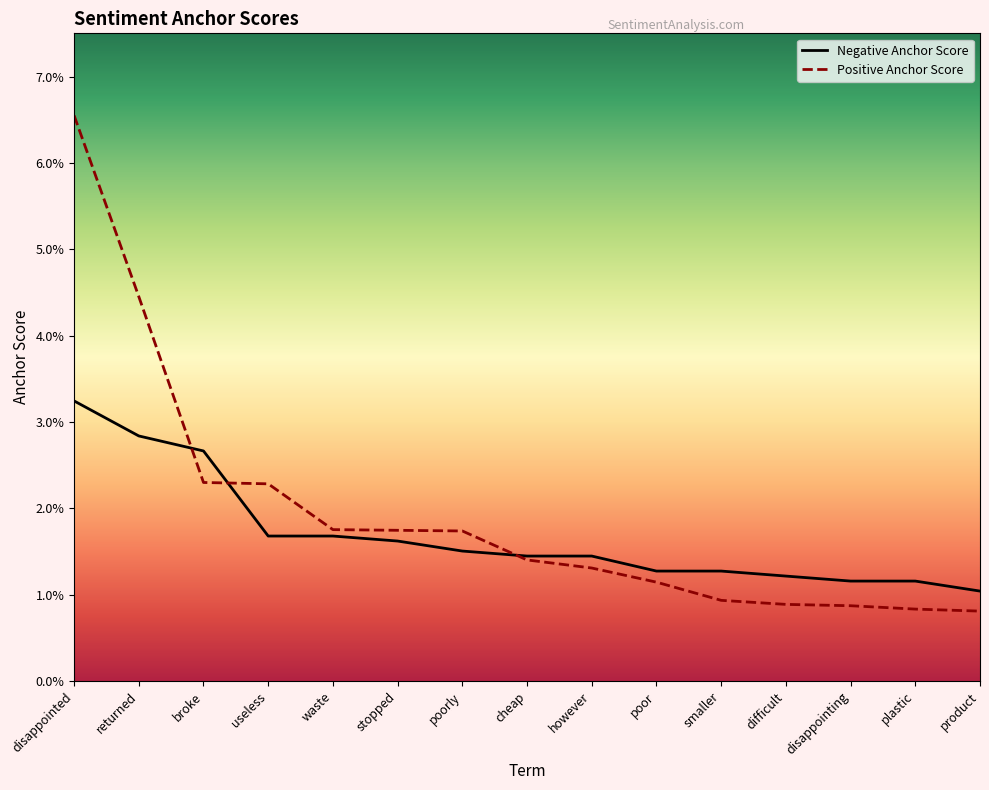

What is the sum of all Positive Anchor Score values?

0.3